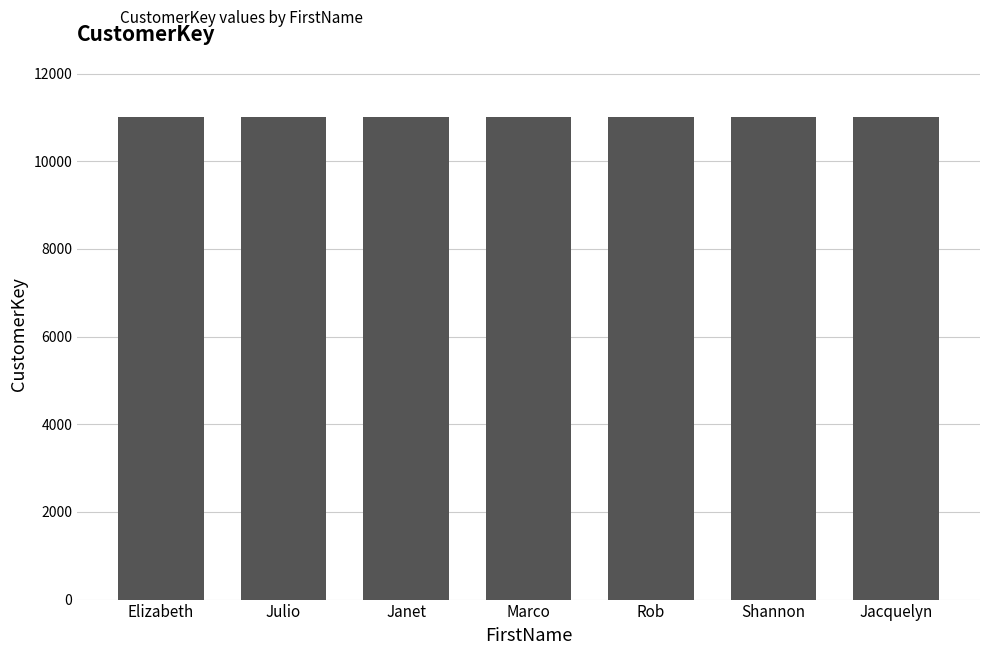

What is the minimum value shown in the chart?

11004